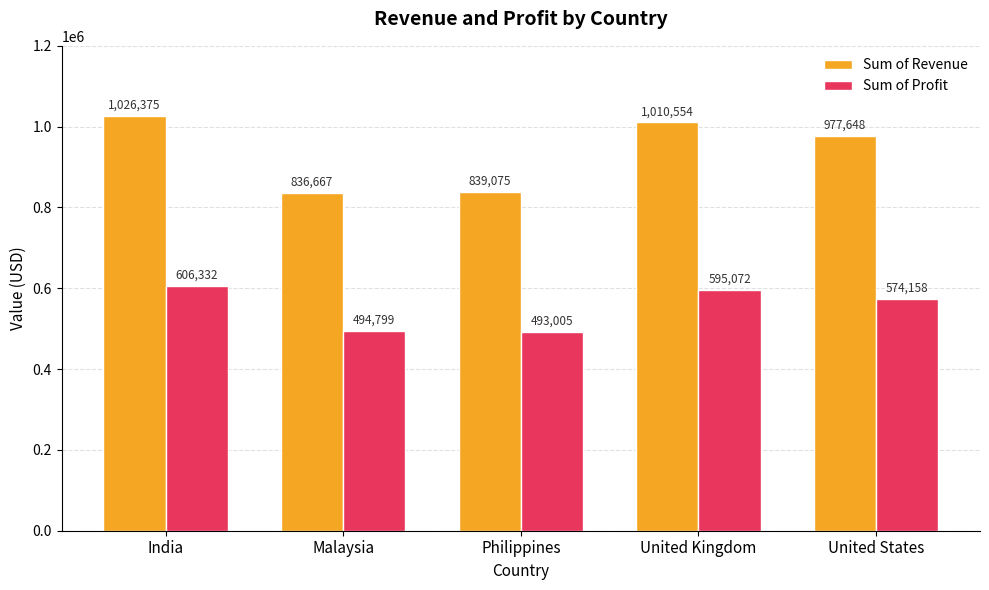

What is the sum of the Sum of Revenue values at Malaysia and United Kingdom?

1847221.0